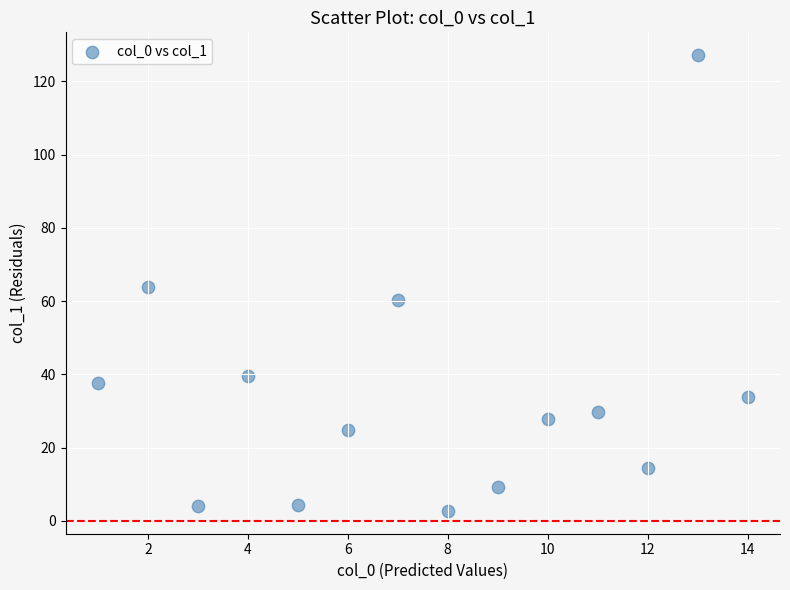

What is the range of Y values (max minus min)?

124.5